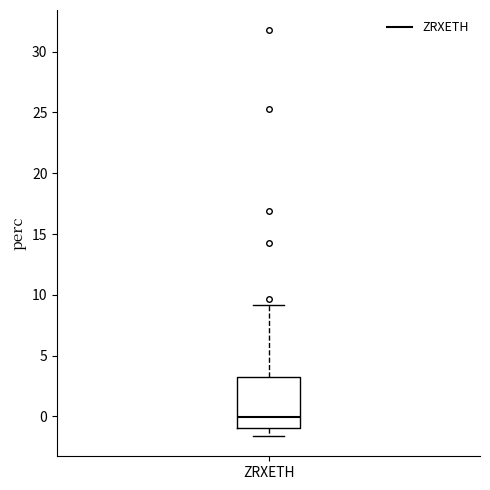

Where is the upper edge of the box for ZRXETH on the y-axis? The values are not printed on the chart, so give them approximately, as read against the axis.

3.0